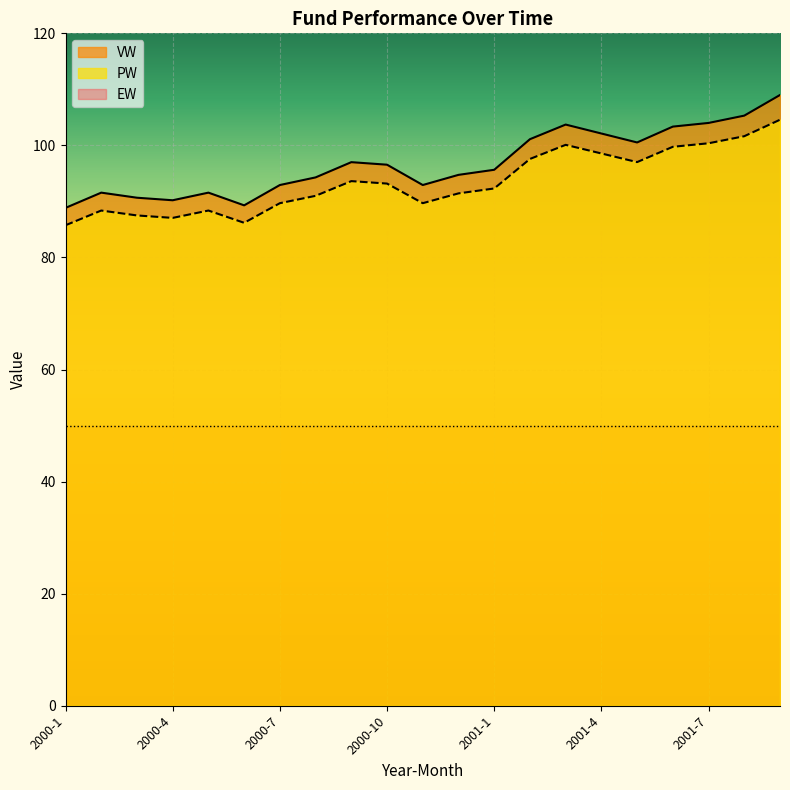

Where does the PW series first go above 92?

2000-9